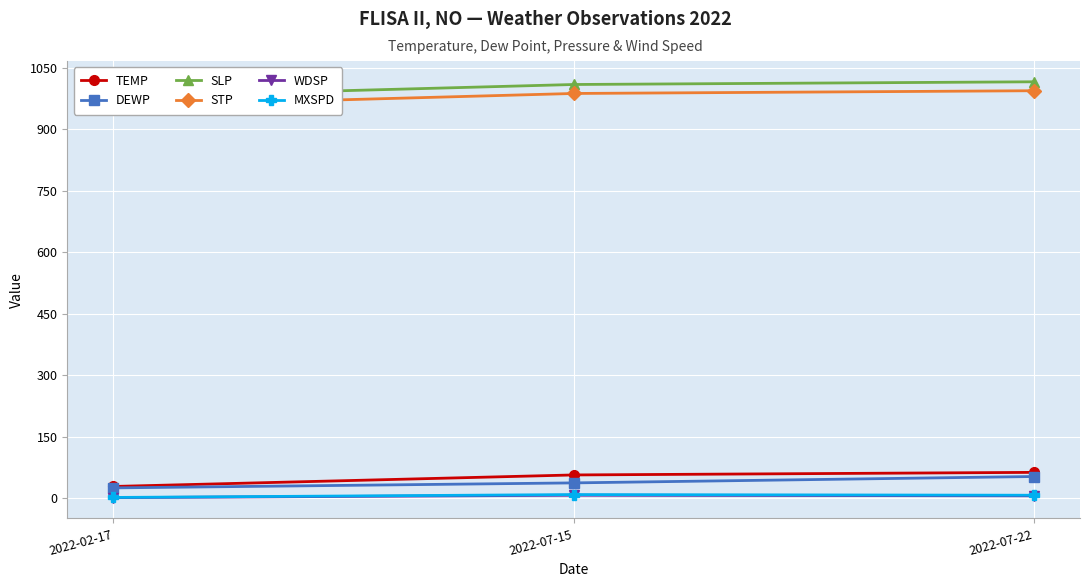

What are all the series names shown in the legend?

TEMP, DEWP, SLP, STP, WDSP, MXSPD